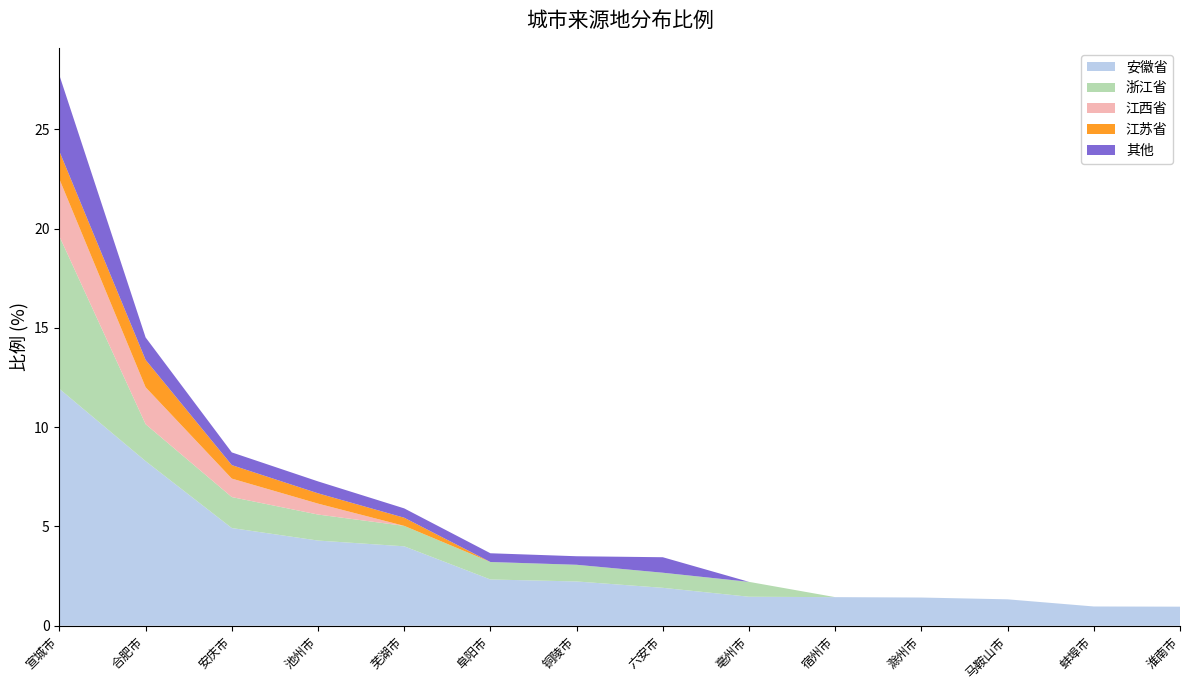

Reading left to right, list all the values displayed in this chart.

安徽省: 11.9	8.3	4.9	4.3	4.0	2.3	2.2	1.9	1.5	1.4	1.4	1.3	1.0	1.0
浙江省: 7.7	1.9	1.6	1.3	1.0	0.9	0.8	0.8	0.8	0.0	0.0	0.0	0.0	0.0
江西省: 2.9	1.9	0.9	0.6	0.0	0.0	0.0	0.0	0.0	0.0	0.0	0.0	0.0	0.0
江苏省: 1.4	1.4	0.7	0.5	0.4	0.0	0.0	0.0	0.0	0.0	0.0	0.0	0.0	0.0
其他: 3.8	1.1	0.6	0.6	0.5	0.4	0.4	0.8	0.0	0.0	0.0	0.0	0.0	0.0